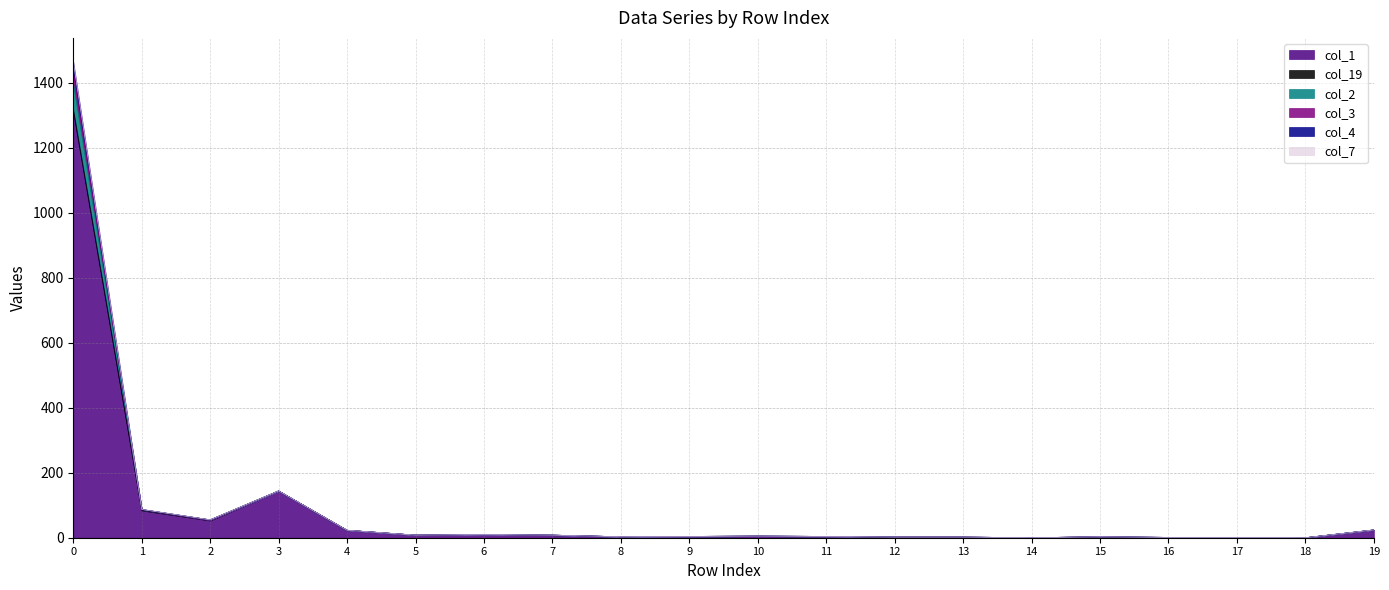

Does the chart display data point markers on the line(s)?

No